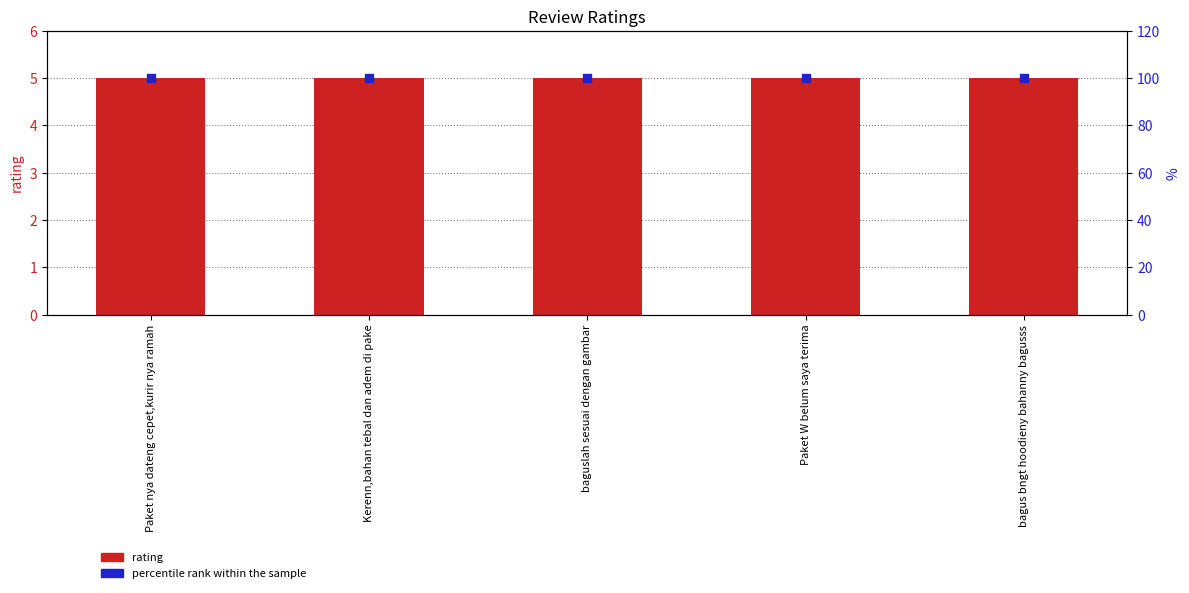

Which series has the widest spread of Y values?

rating